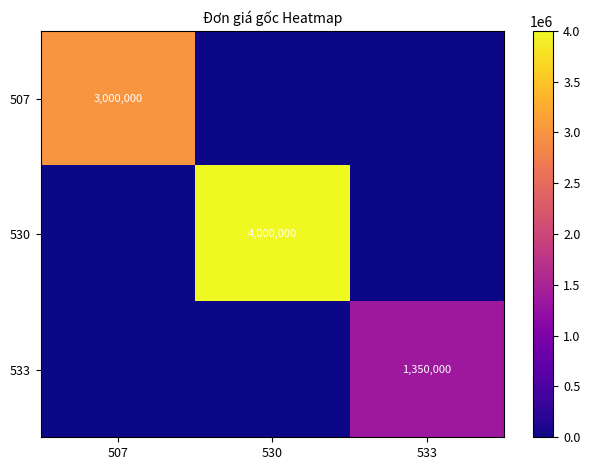

The value of 533 at 533 is 2348918. True or false?

False